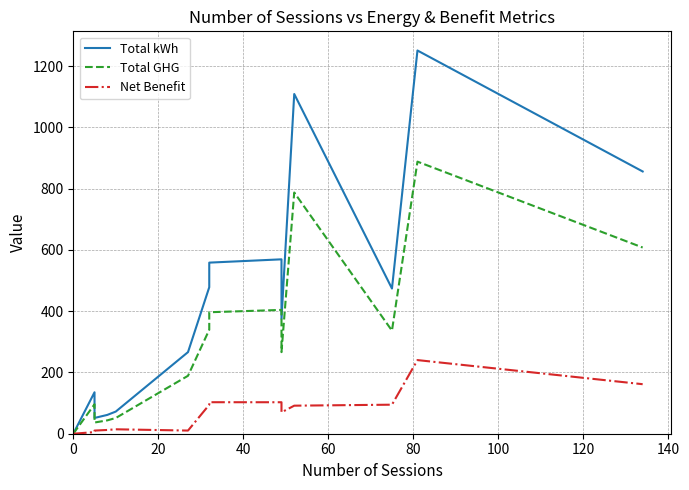

True or false: Net Benefit has more than 1 interior local peaks.

True